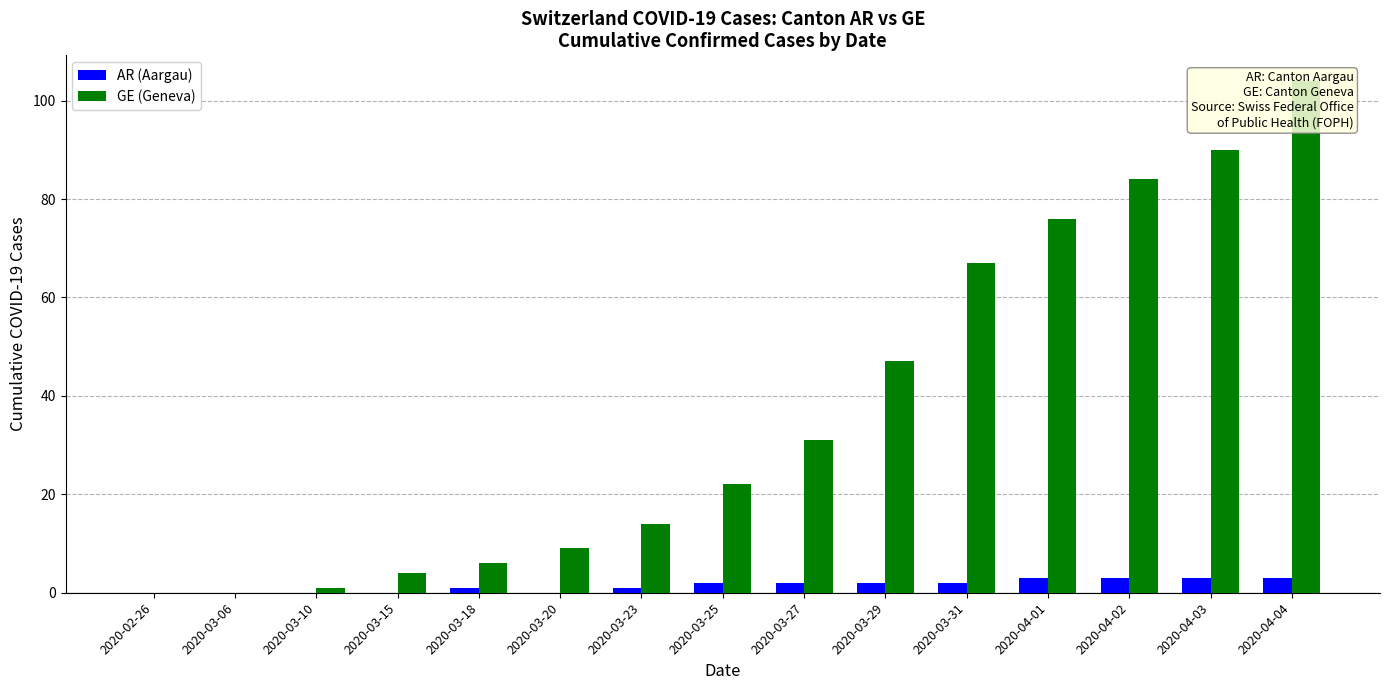

What position from the left is 2020-03-20?

6